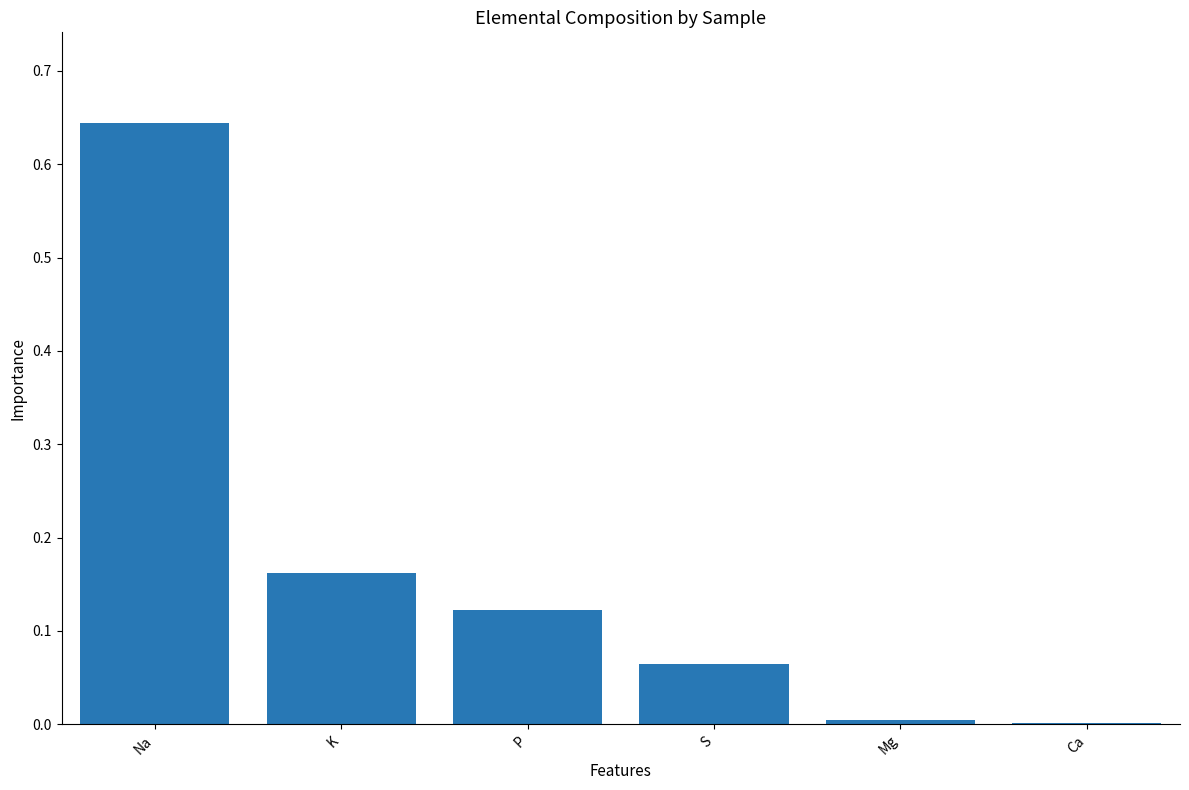

What is the sum of all values?

1.0